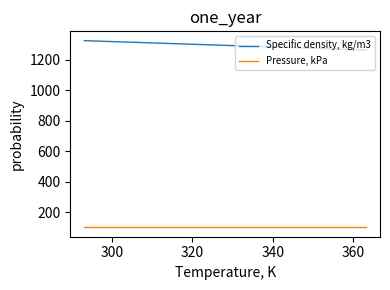

Which series has the largest total across all categories?

Specific density, kg/m3